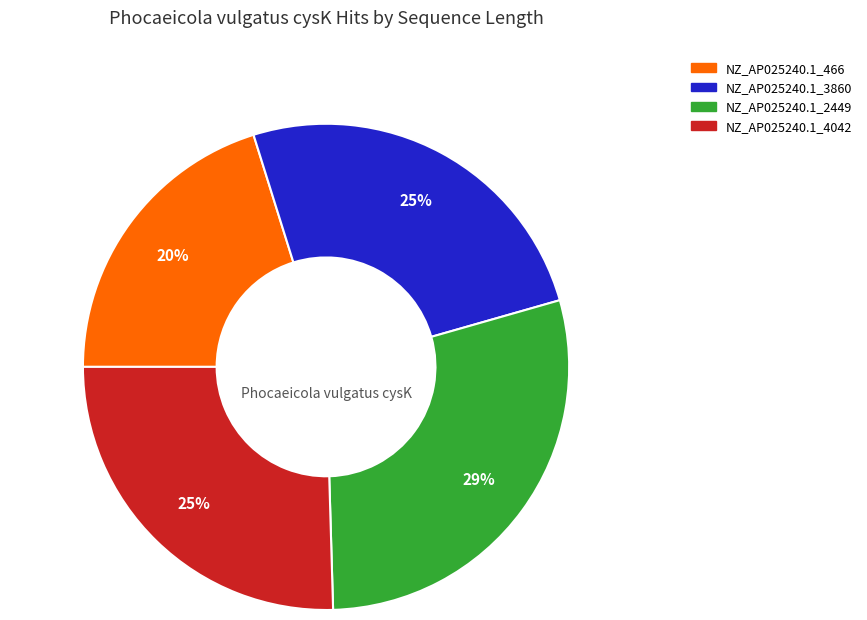

Is there any slice that represents more than half of the pie?

No